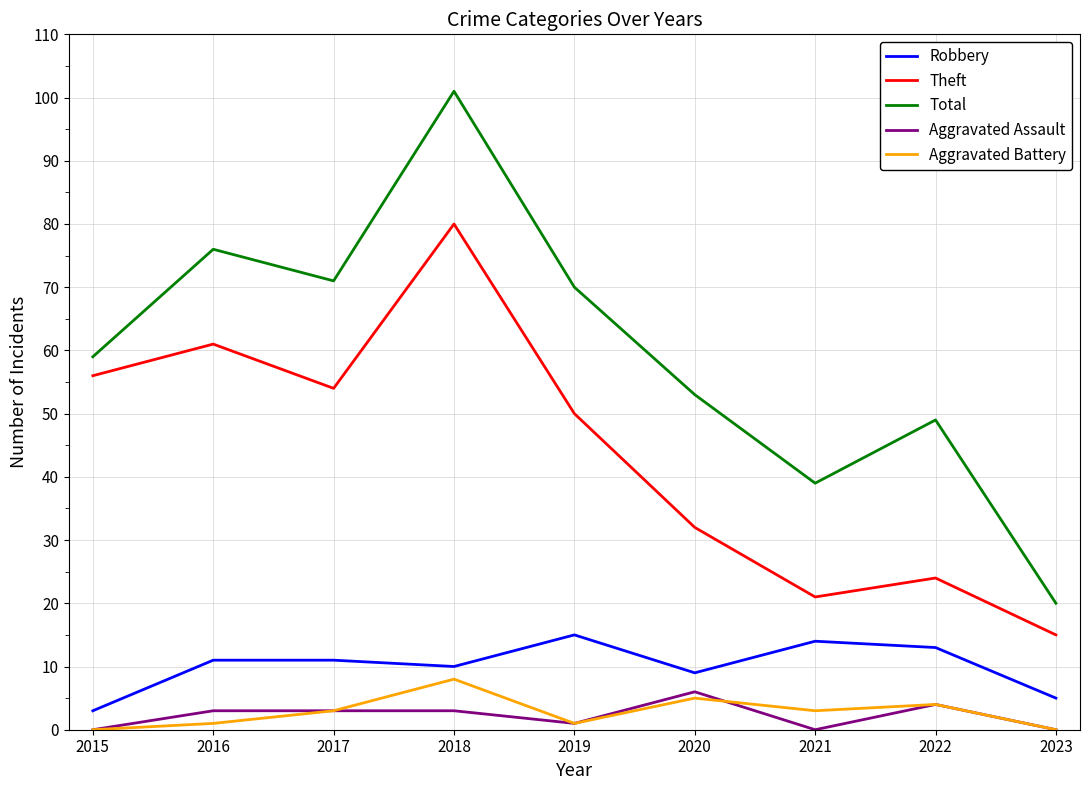

The value of Aggravated Assault at 2018 is 3. True or false?

True